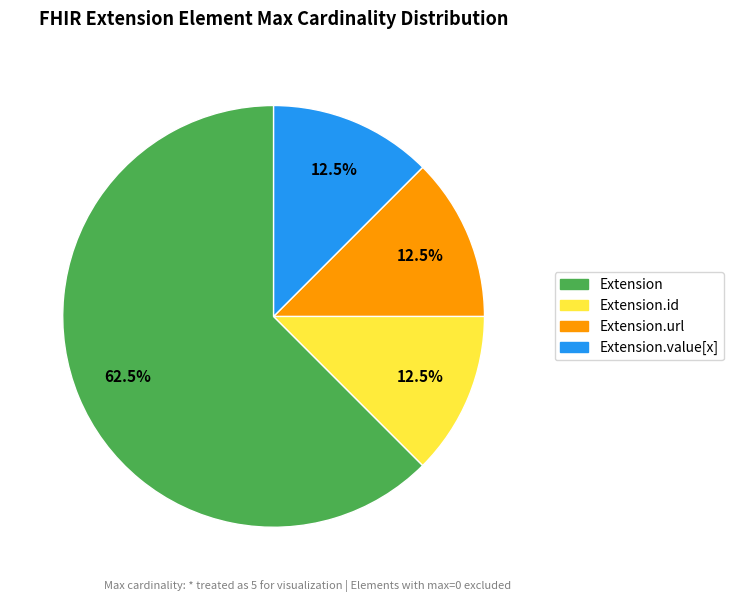

What is the largest slice in the pie chart?

Extension